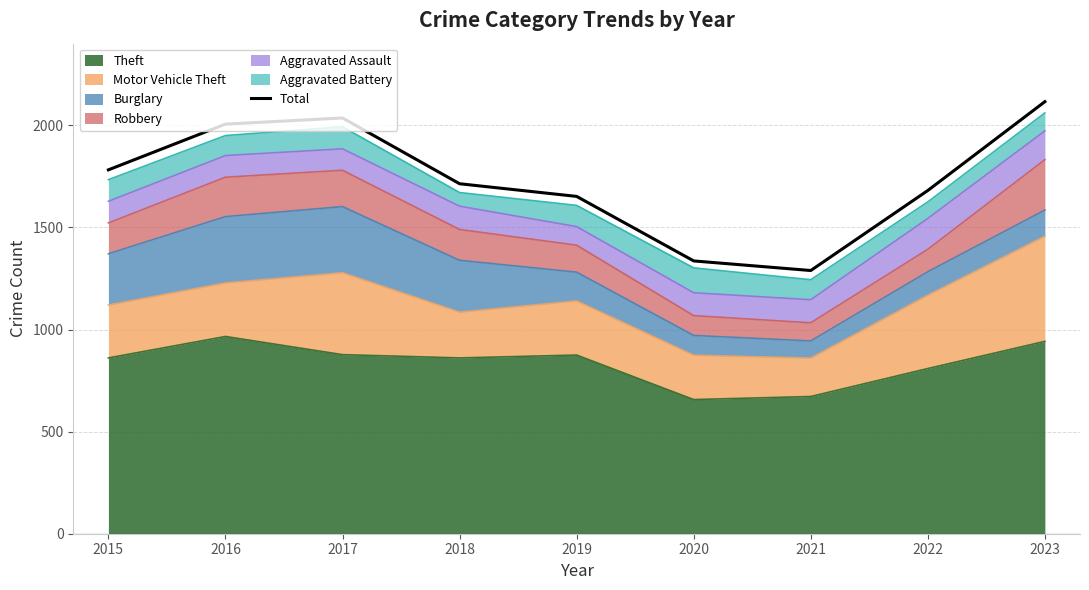

What is the difference between the maximum and minimum values?

827